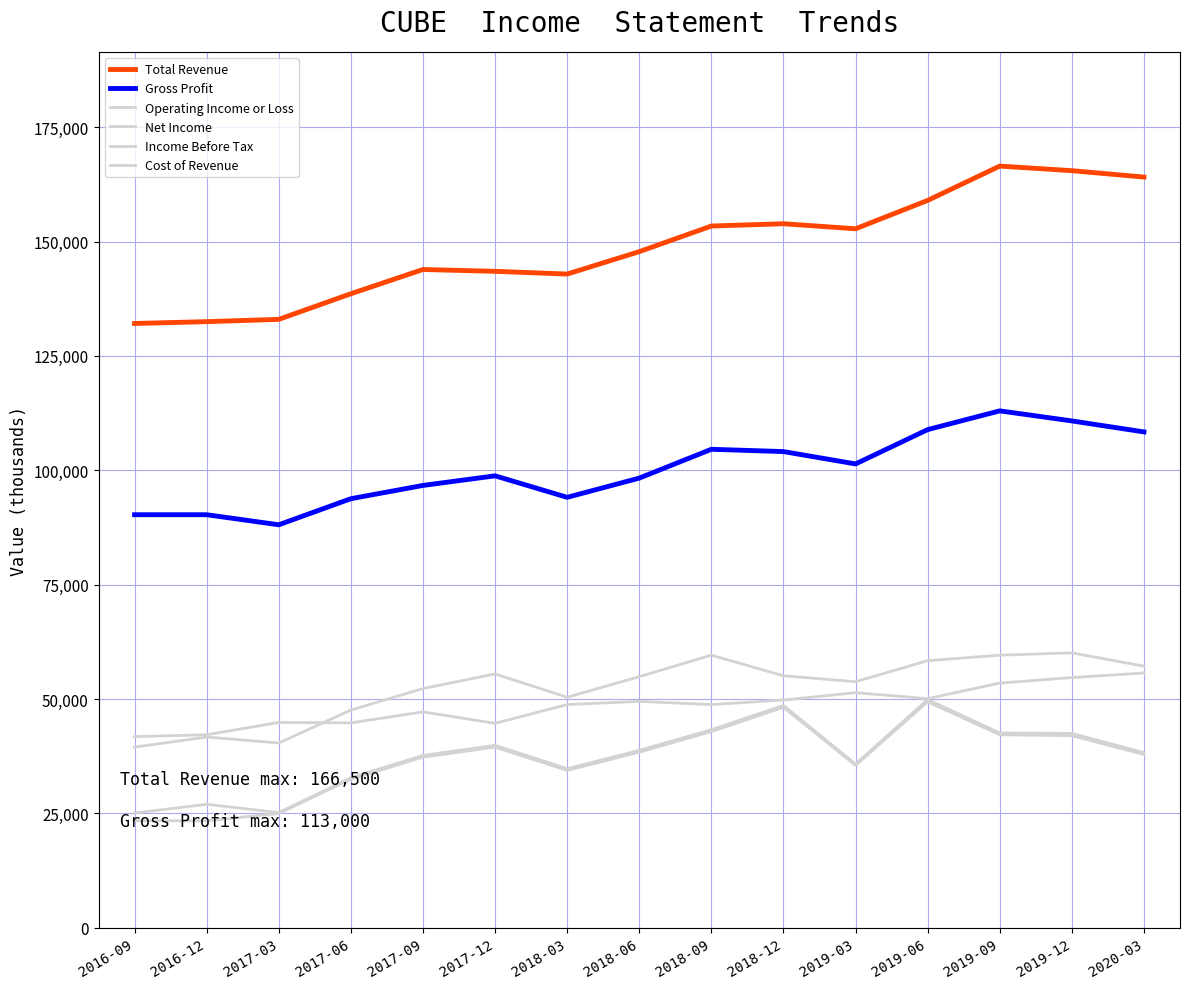

In Income Before Tax, how many points are lower than both neighbors (excluding endpoints)?

3